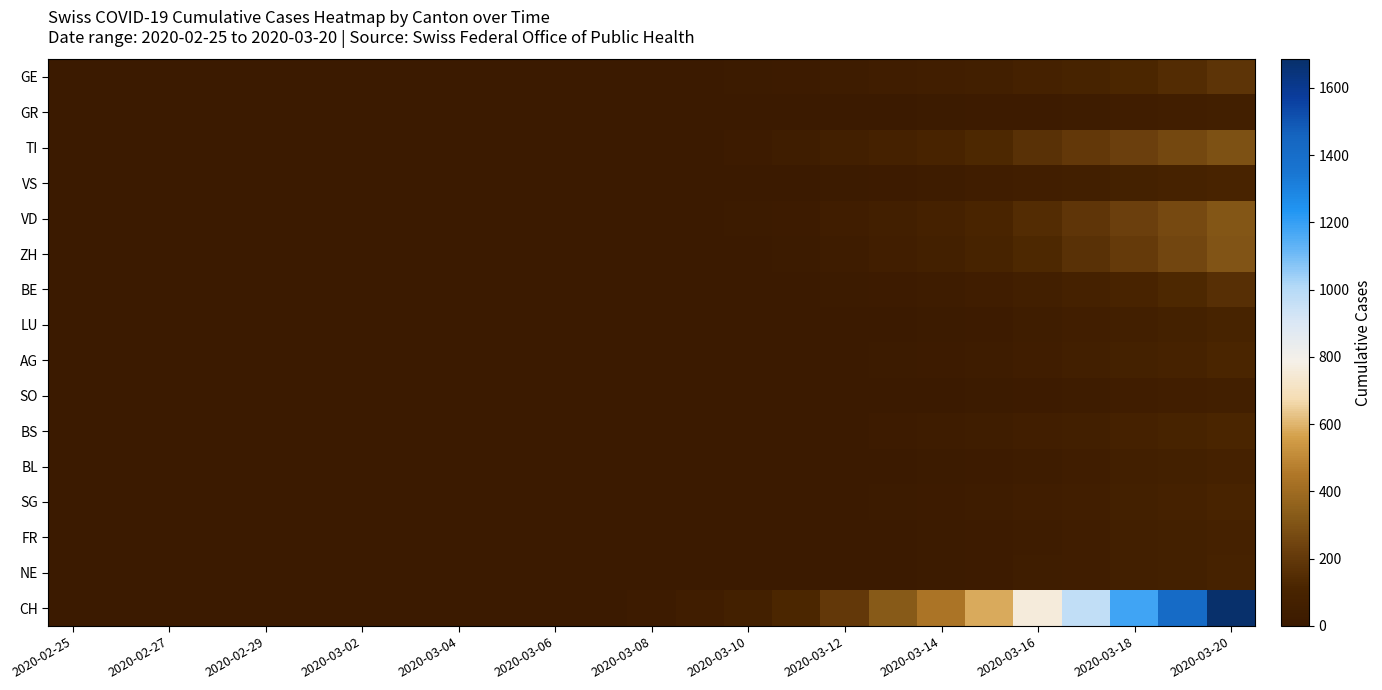

Reading left to right, extract all data points from this chart.

GE: 0	0	0	0	0	0	0	0	1	4	2	5	8	9	14	20	30	45	50	65	80	95	120	150	180
GR: 0	0	0	0	0	0	0	0	0	0	1	1	2	2	4	6	8	12	15	20	25	30	40	50	55
TI: 0	0	0	0	0	0	0	0	0	0	0	2	5	10	20	35	55	80	100	130	165	200	230	260	290
VS: 0	0	0	0	0	0	0	0	0	1	1	2	3	5	8	12	18	25	32	40	50	60	75	90	105
VD: 0	0	0	0	0	0	0	0	0	0	1	2	5	8	15	25	40	60	80	110	145	185	225	265	310
ZH: 0	0	0	0	0	0	0	0	0	0	1	2	4	6	10	18	30	50	70	95	130	168	210	255	305
BE: 0	0	0	0	0	0	0	0	0	0	0	0	1	2	4	8	14	22	32	45	62	82	105	130	160
LU: 0	0	0	0	0	0	0	0	0	0	0	0	0	1	2	4	7	12	18	25	35	48	62	78	96
AG: 0	0	0	0	0	0	0	0	0	0	0	0	1	1	3	5	9	15	22	32	44	58	74	92	112
SO: 0	0	0	0	0	0	0	0	0	0	0	0	0	0	1	2	4	7	11	16	23	31	40	51	63
BS: 0	0	0	0	0	0	0	0	0	0	0	1	2	3	5	8	13	20	28	38	50	64	80	98	118
BL: 0	0	0	0	0	0	0	0	0	0	0	0	0	1	2	4	7	11	16	23	32	42	54	67	82
SG: 0	0	0	0	0	0	0	0	0	0	0	0	1	1	3	5	9	14	21	30	40	52	66	82	100
FR: 0	0	0	0	0	0	0	0	0	0	0	0	0	1	2	4	7	11	16	23	32	42	54	67	82
NE: 0	0	0	0	0	0	0	0	0	0	0	0	1	2	3	5	8	13	19	26	35	46	58	72	88
CH: 0	0	0	0	0	0	0	0	1	5	5	12	25	40	72	120	200	325	440	580	760	970	1180	1420	1685